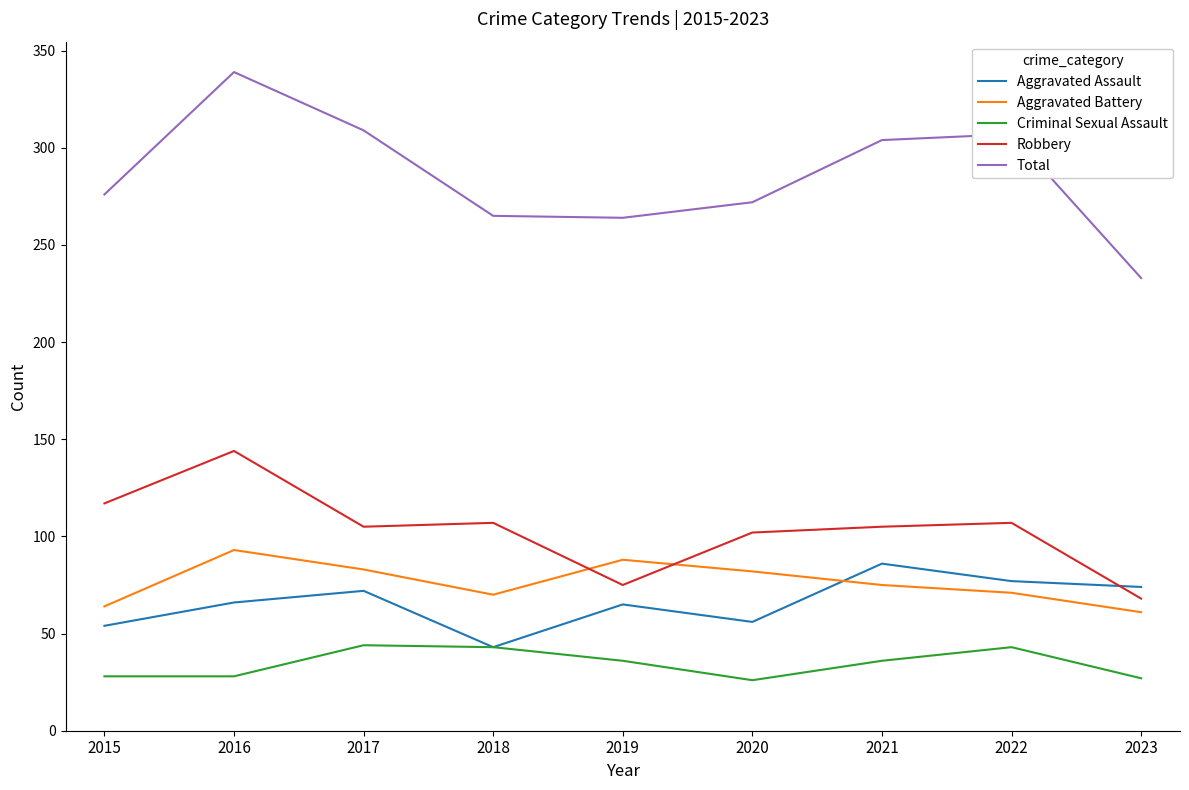

At which label is Aggravated Battery closest to 77?

2021